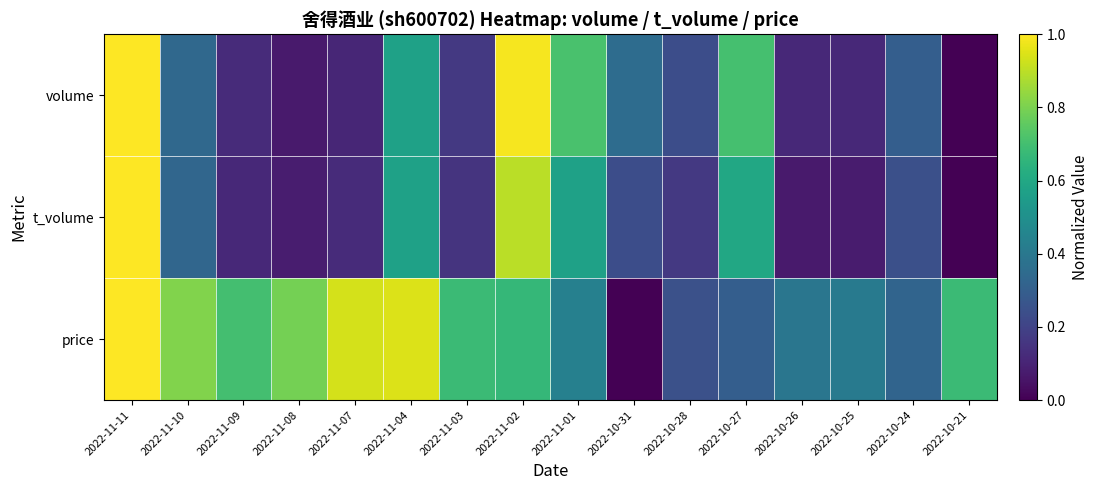

Reading left to right, transcribe all the data shown in this chart.

volume: 2022-11-11=1.0	2022-11-10=0.3	2022-11-09=0.1	2022-11-08=0.1	2022-11-07=0.1	2022-11-04=0.6	2022-11-03=0.2	2022-11-02=1.0	2022-11-01=0.7	2022-10-31=0.4	2022-10-28=0.2	2022-10-27=0.7	2022-10-26=0.1	2022-10-25=0.1	2022-10-24=0.3	2022-10-21=0.0
t_volume: 2022-11-11=1.0	2022-11-10=0.3	2022-11-09=0.1	2022-11-08=0.1	2022-11-07=0.1	2022-11-04=0.6	2022-11-03=0.2	2022-11-02=0.9	2022-11-01=0.6	2022-10-31=0.2	2022-10-28=0.2	2022-10-27=0.6	2022-10-26=0.1	2022-10-25=0.1	2022-10-24=0.2	2022-10-21=0.0
price: 2022-11-11=1.0	2022-11-10=0.8	2022-11-09=0.7	2022-11-08=0.8	2022-11-07=0.9	2022-11-04=0.9	2022-11-03=0.7	2022-11-02=0.7	2022-11-01=0.4	2022-10-31=0.0	2022-10-28=0.2	2022-10-27=0.3	2022-10-26=0.4	2022-10-25=0.4	2022-10-24=0.3	2022-10-21=0.7